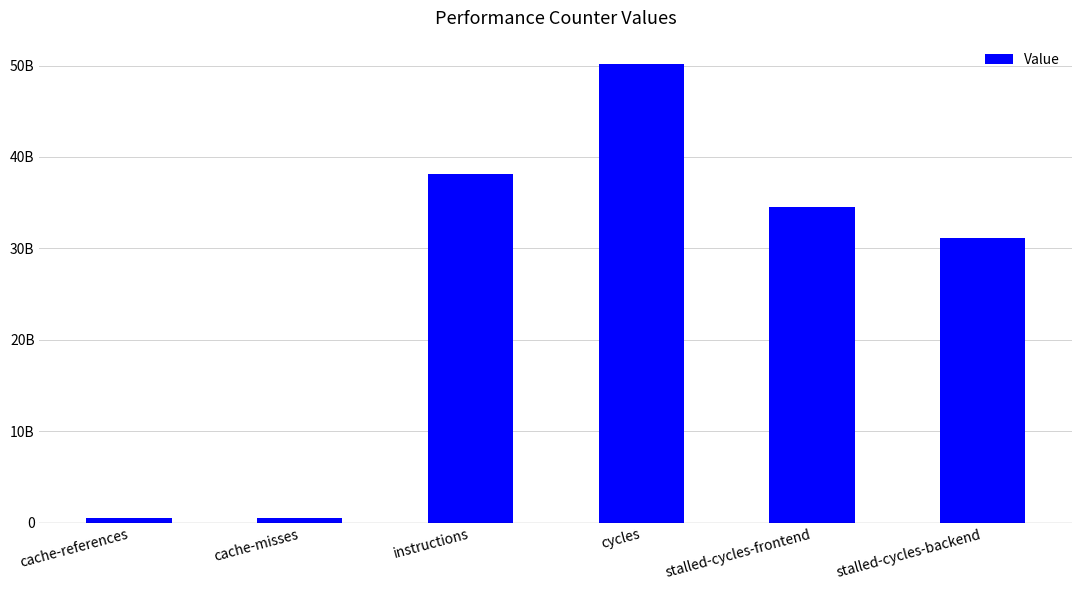

What is the minimum value shown in the chart?

545870303